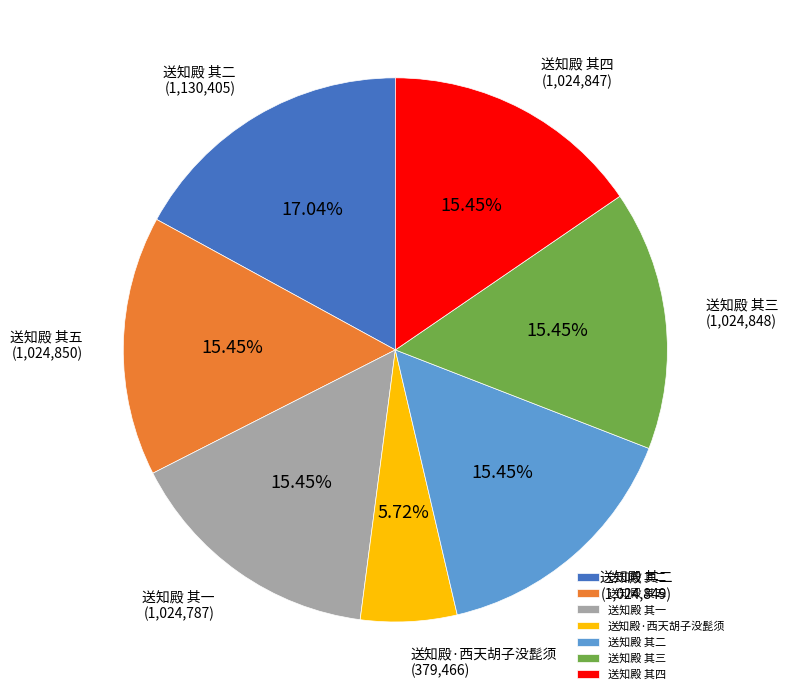

Does any single category account for the majority?

No